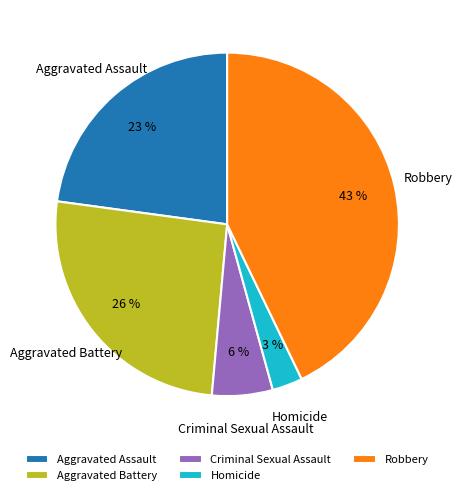

True or false: Aggravated Assault accounts for 37% of the total.

False